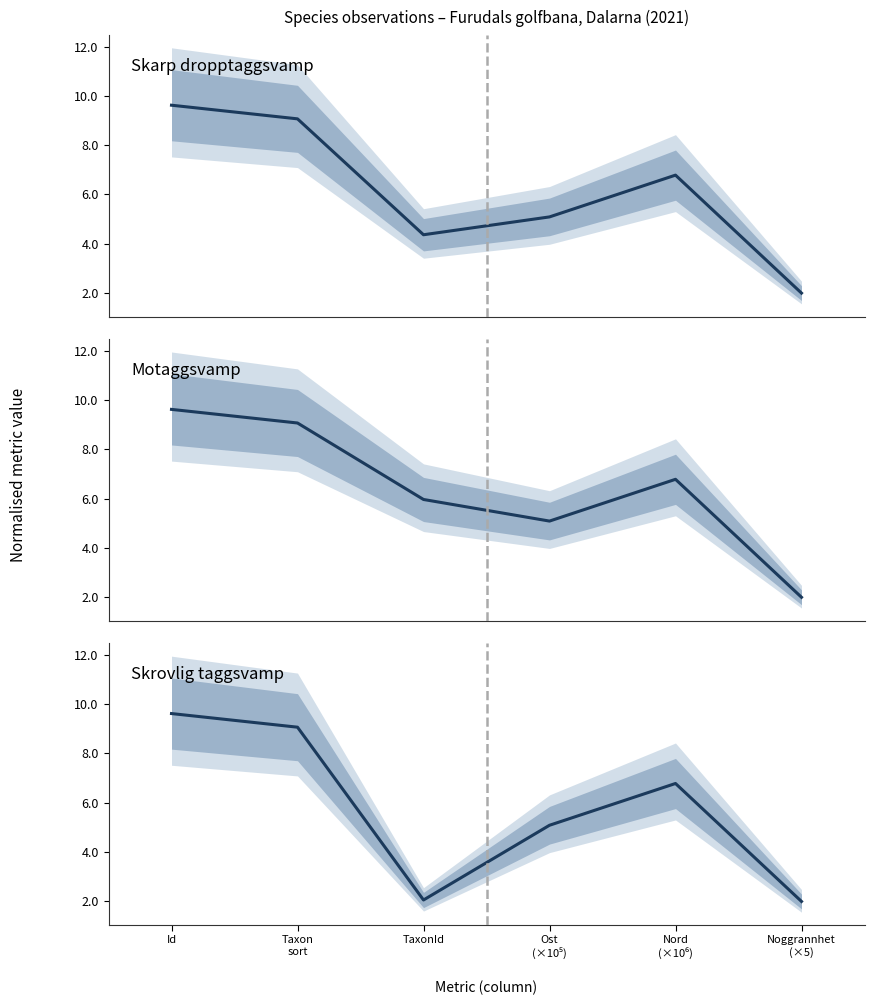

At which category is the sum across all series the highest?

Id